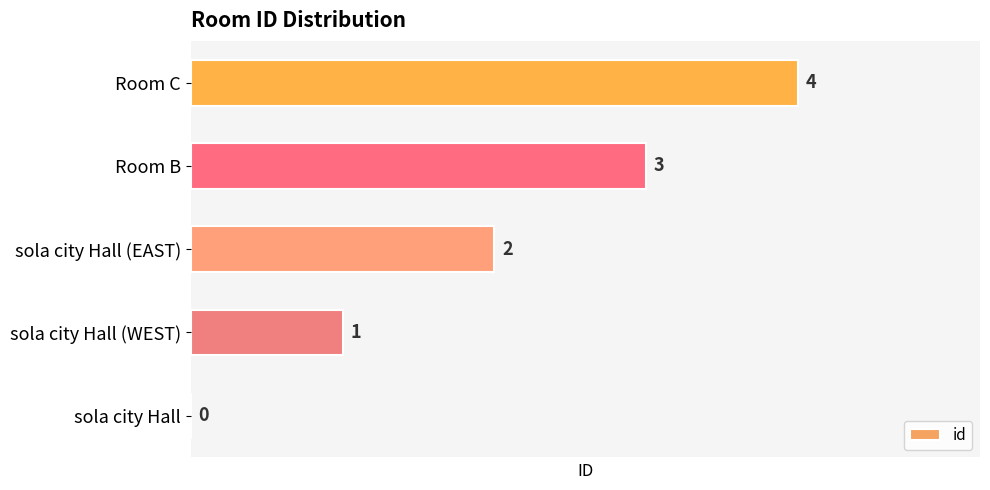

True or false: the data shows 1 at Room C.

False